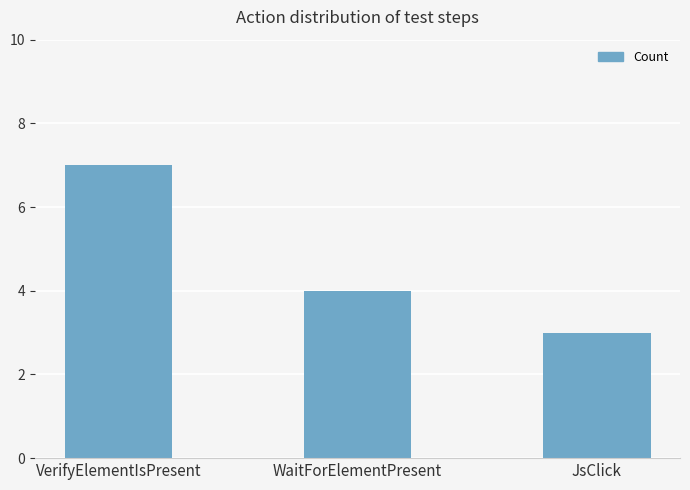

List the labels in order of value, smallest first.

JsClick, WaitForElementPresent, VerifyElementIsPresent